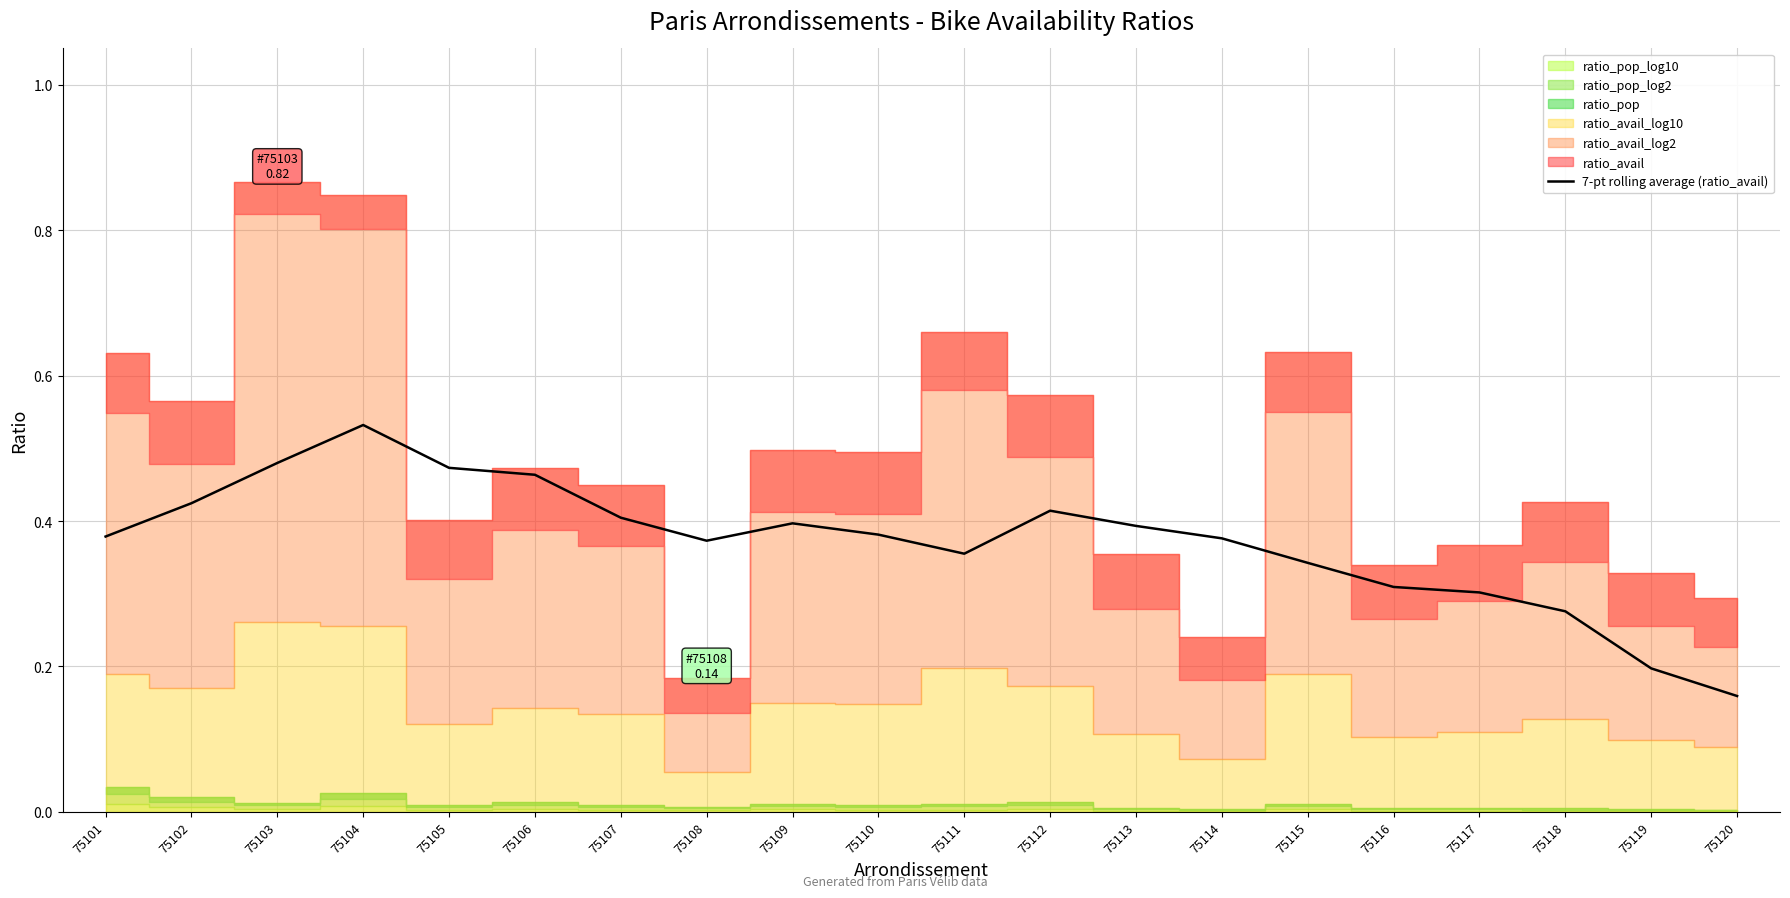

What is the value of the 10th point from the left?

0.4